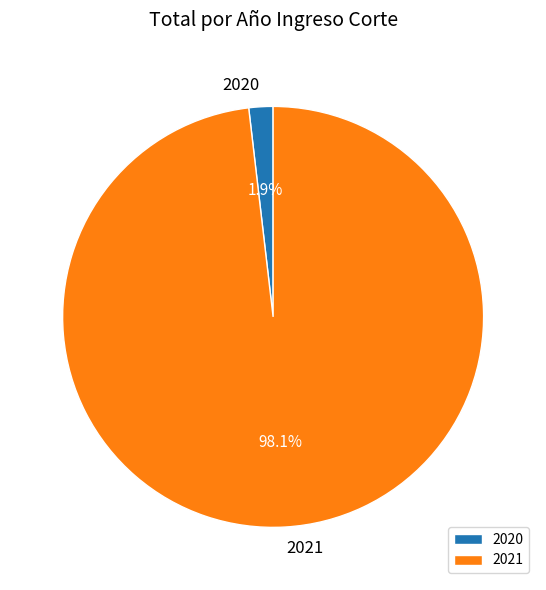

What is the smallest slice in the pie chart?

2020